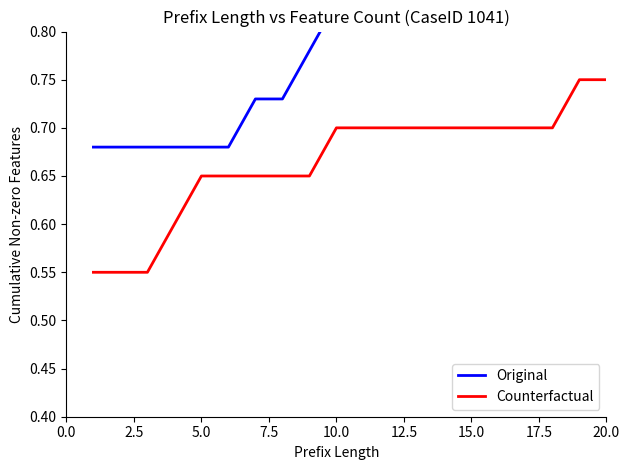

At which category is the sum across all series the highest?

20.0